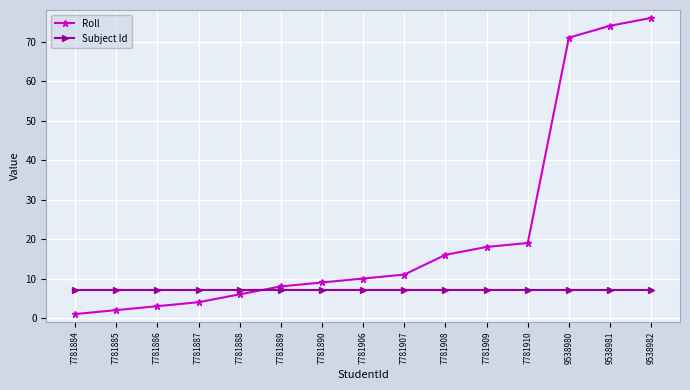

Is it true that Roll equals 19 at 7781910?

True